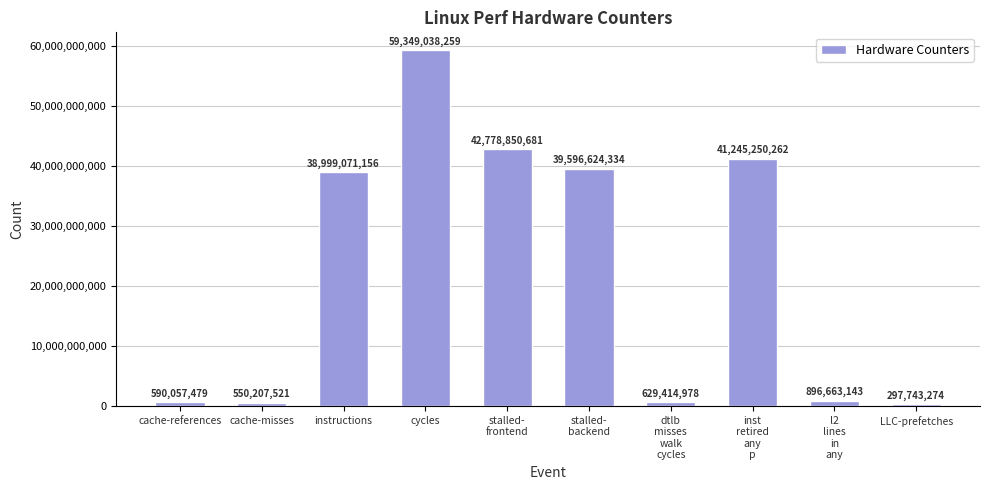

What is the label of the 1st bar from the left?

cache-references